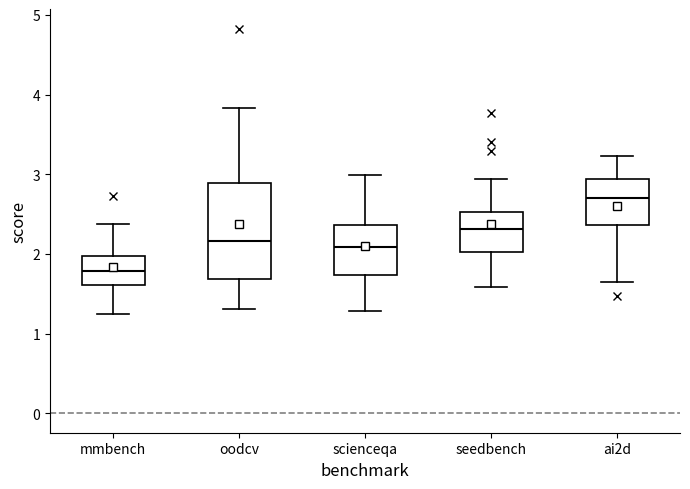

Reading left to right, transcribe this box plot: for each box, give where its median line is, the range the box spans, and where its two whiskers end, as read against the y-axis. The values are not printed on the chart, so give them approximately, as read against the axis.

mmbench: median 1.8, box 1.6 to 2.0, whiskers 1.2 to 2.4
oodcv: median 2.2, box 1.7 to 2.9, whiskers 1.3 to 3.8
scienceqa: median 2.1, box 1.7 to 2.4, whiskers 1.3 to 3.0
seedbench: median 2.3, box 2.0 to 2.5, whiskers 1.6 to 2.9
ai2d: median 2.7, box 2.4 to 2.9, whiskers 1.7 to 3.2